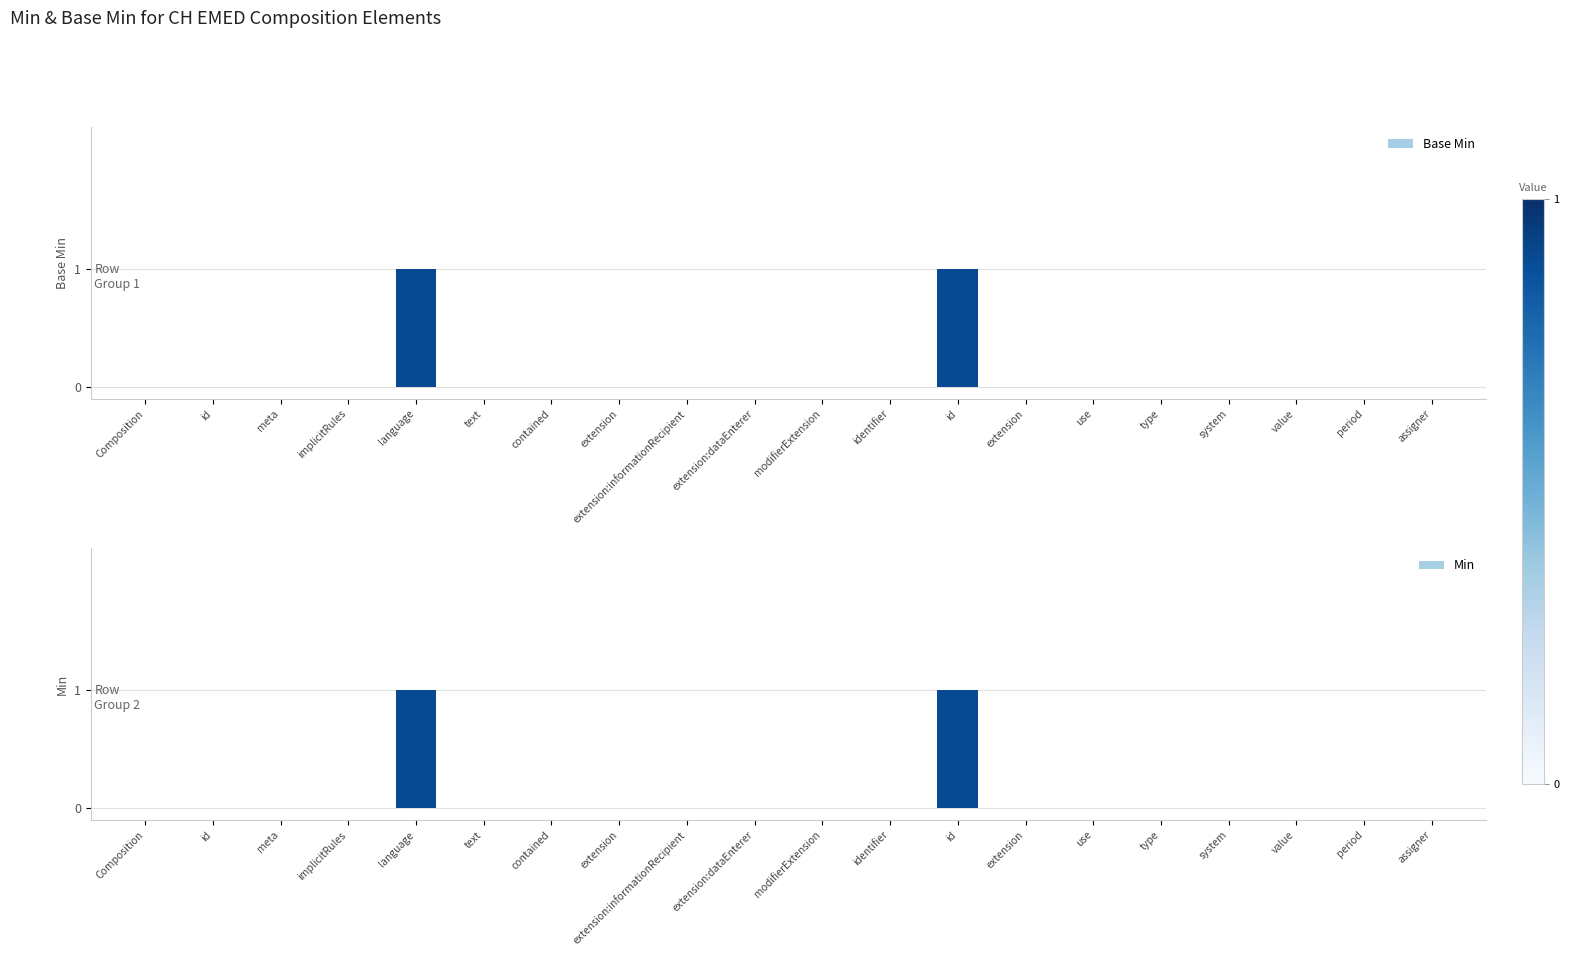

What is the difference between the maximum and minimum values in the Min series?

1